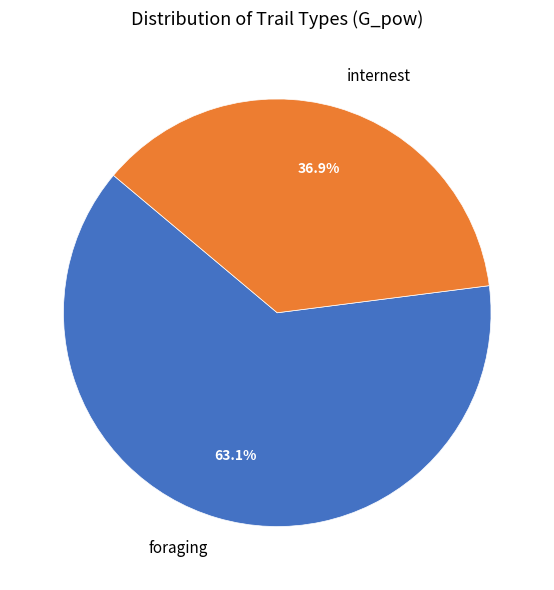

Between foraging and internest, which is larger?

foraging